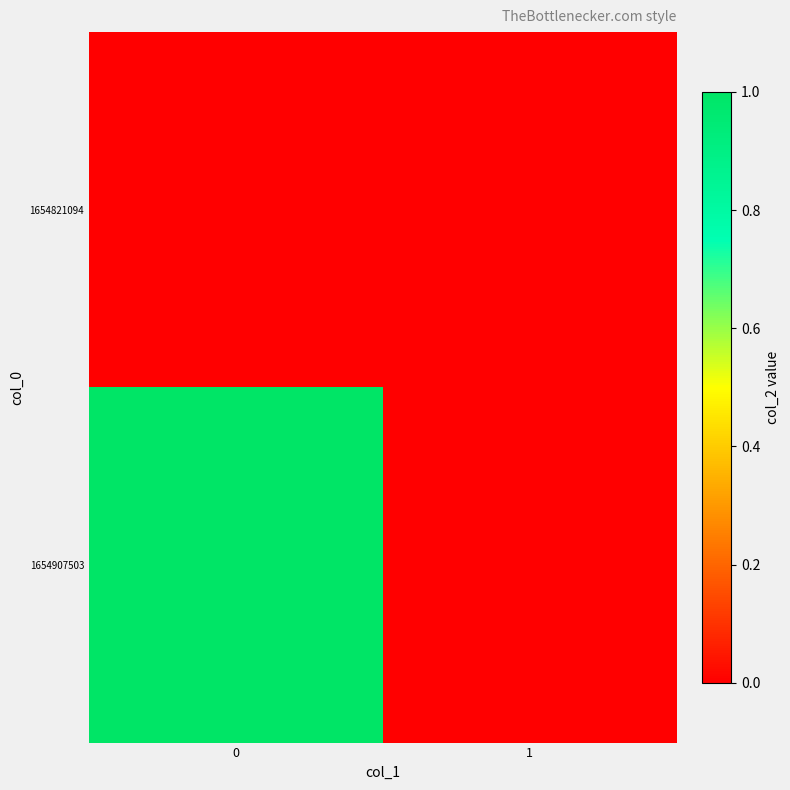

List the series in order of their peak value, highest first.

1654907503, 1654821094